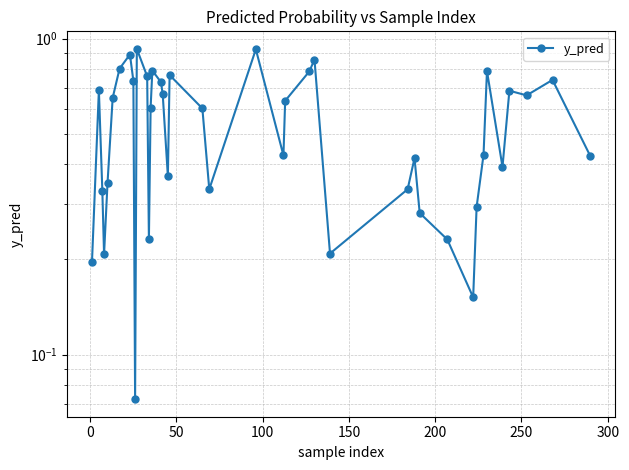

How many categories are shown in the chart?

40